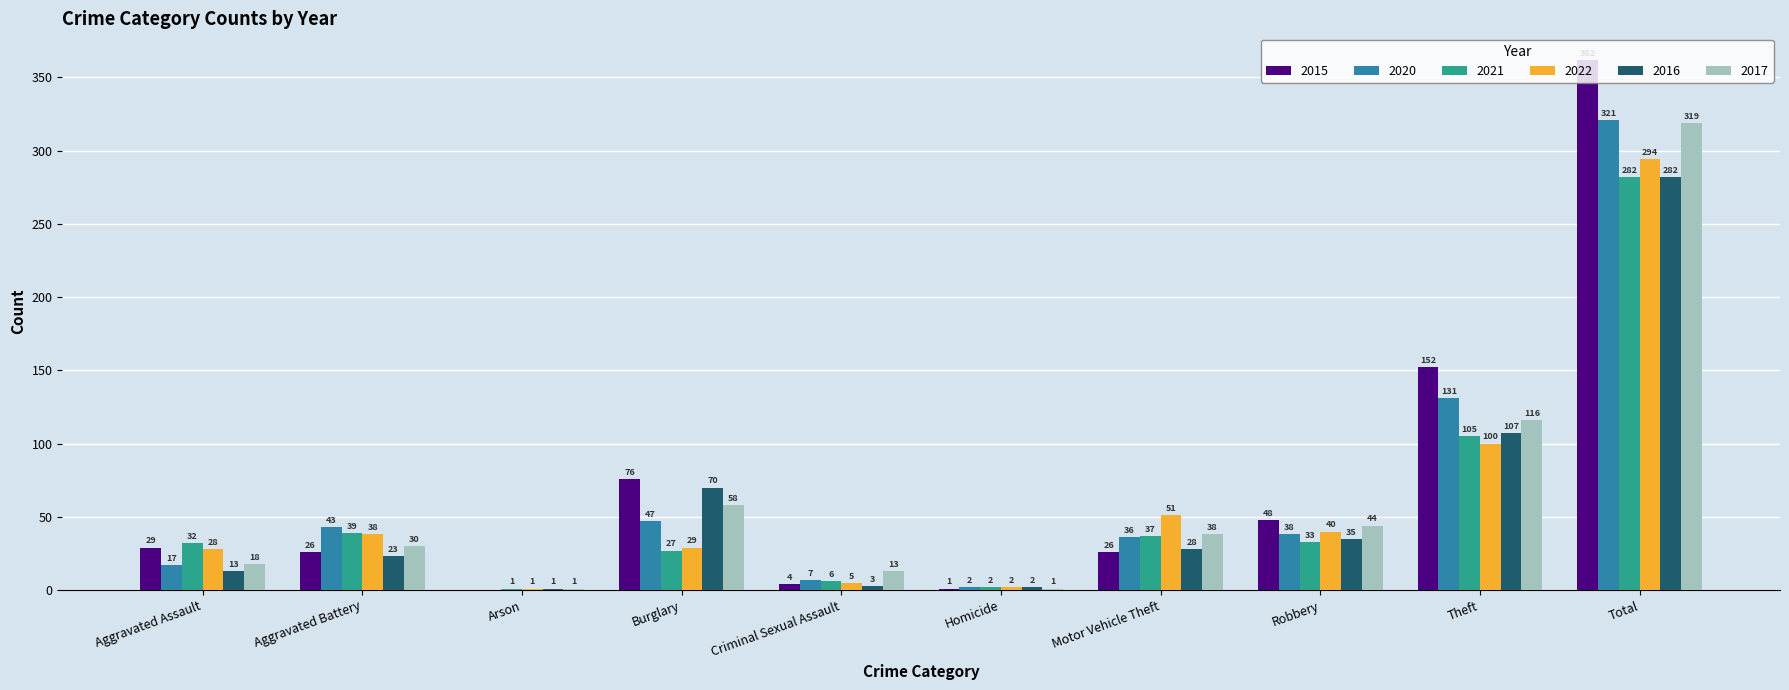

How many data points does each series have?

10